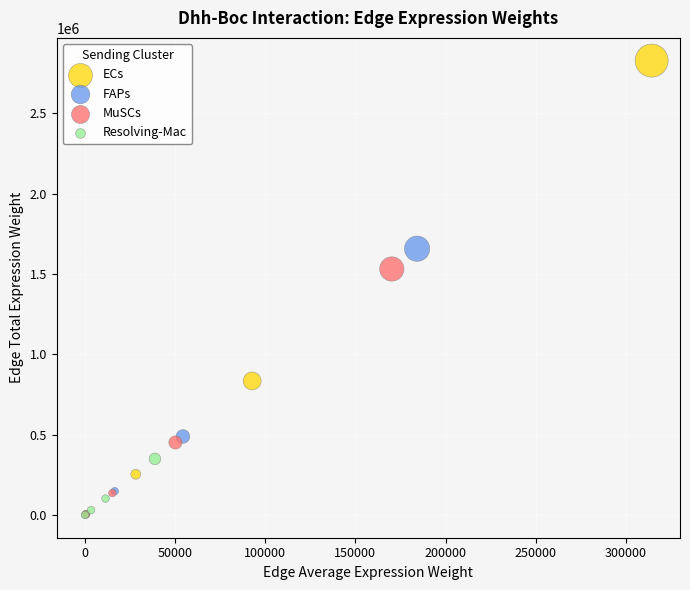

Which series reaches the maximum Y coordinate?

ECs